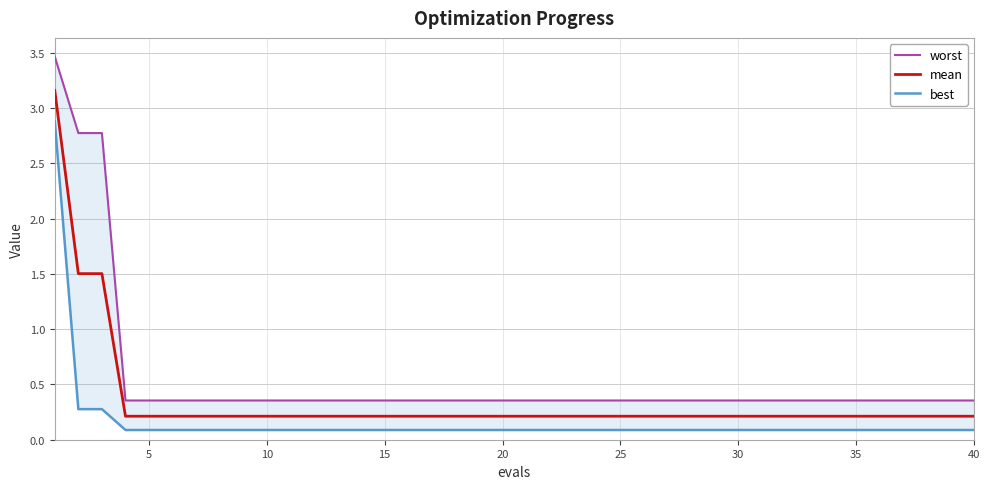

What is the smallest value displayed?

0.1